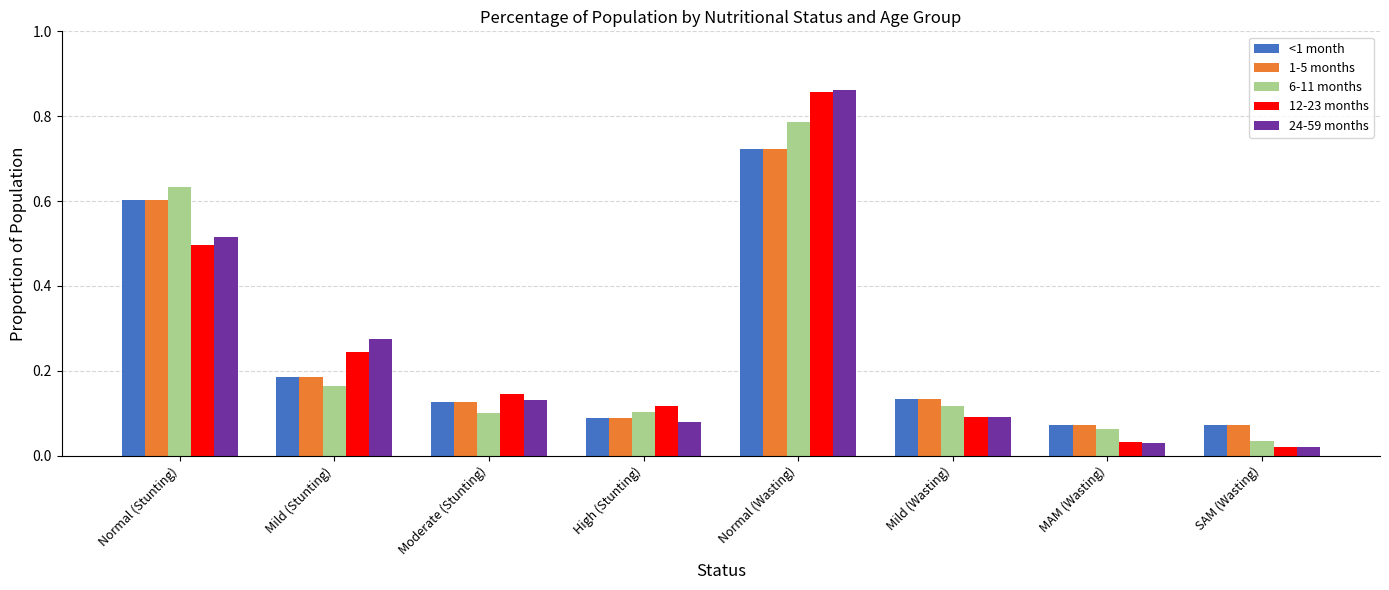

Between MAM (Wasting) and SAM (Wasting), which series saw the biggest shift?

6-11 months